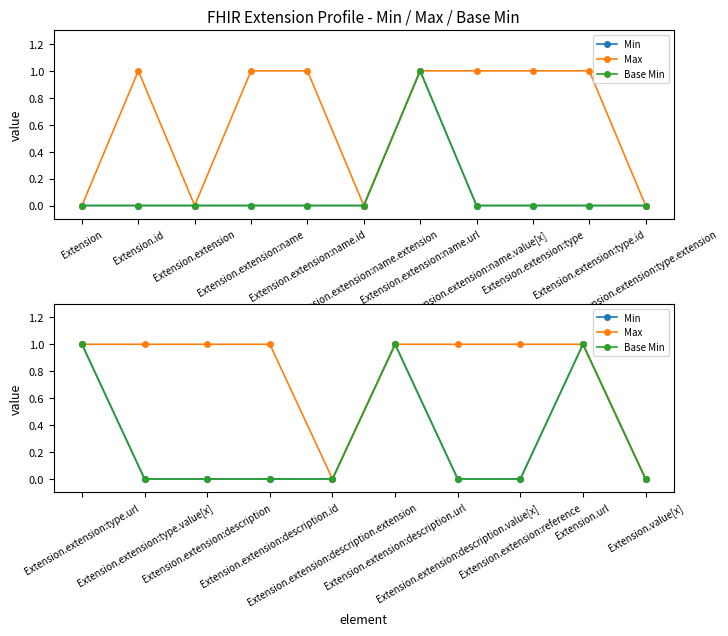

True or false: Min and Base Min cross at least once.

False